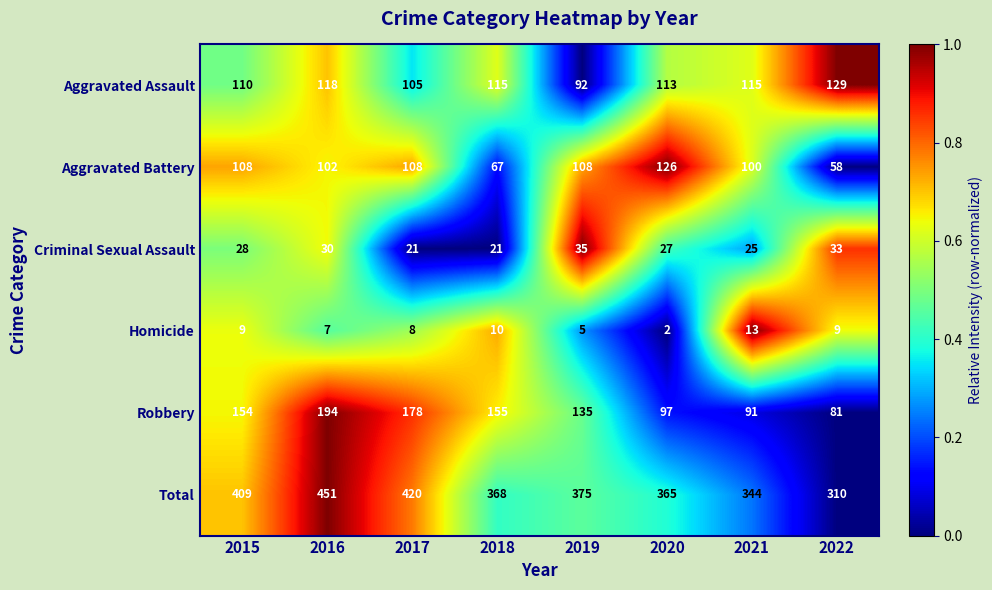

Where does the Total series first go above 375?

2015